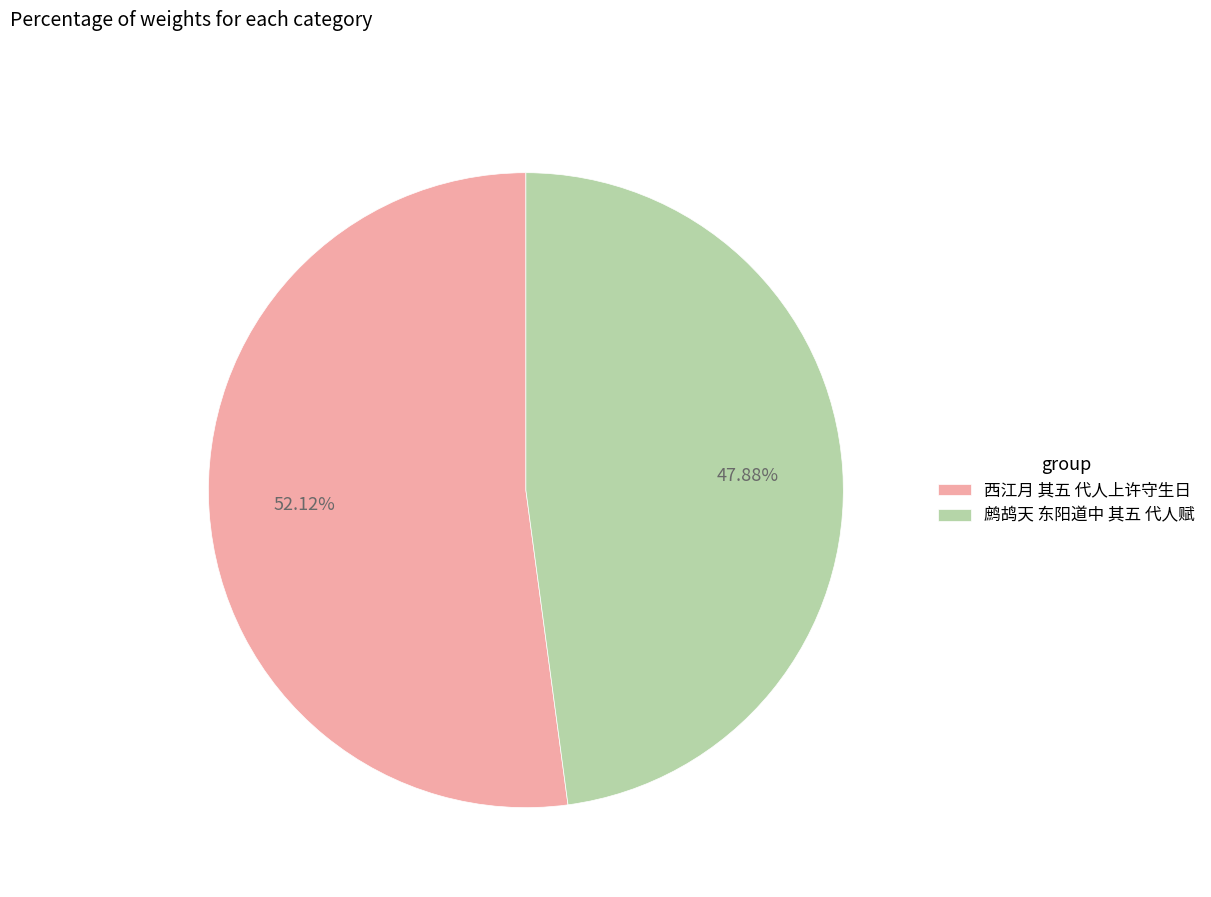

To the nearest percent, what percentage of the pie is 西江月 其五 代人上许守生日?

52%